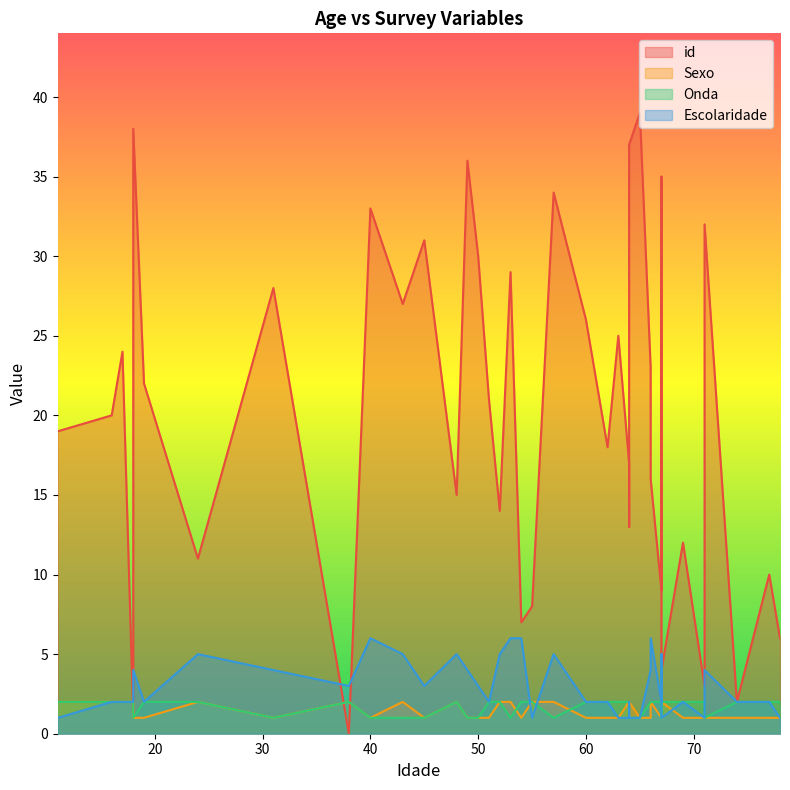

True or false: id and Escolaridade cross at least once.

False